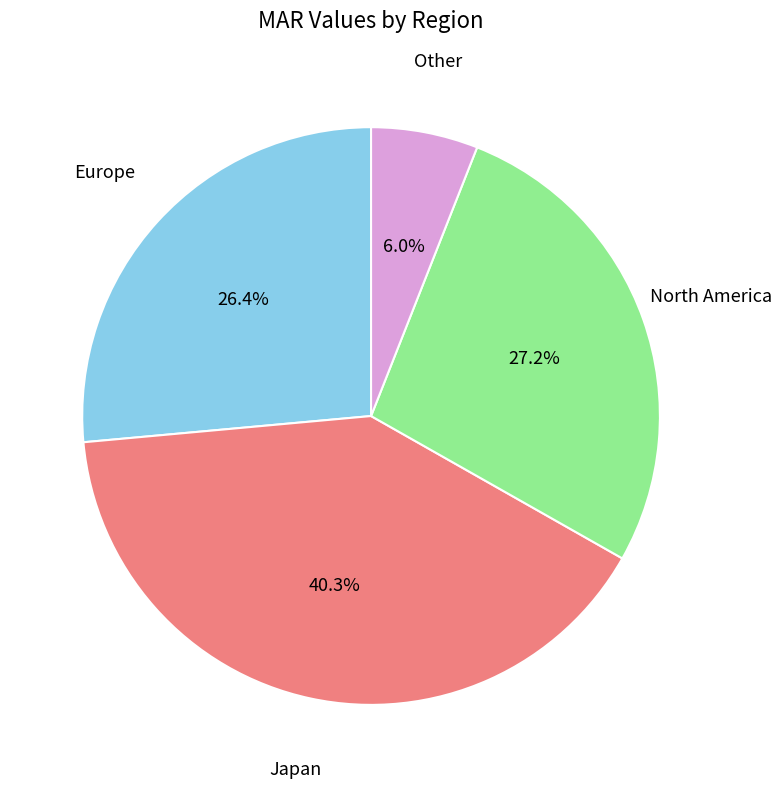

Rank the categories by value from lowest to highest.

Other, Europe, North America, Japan